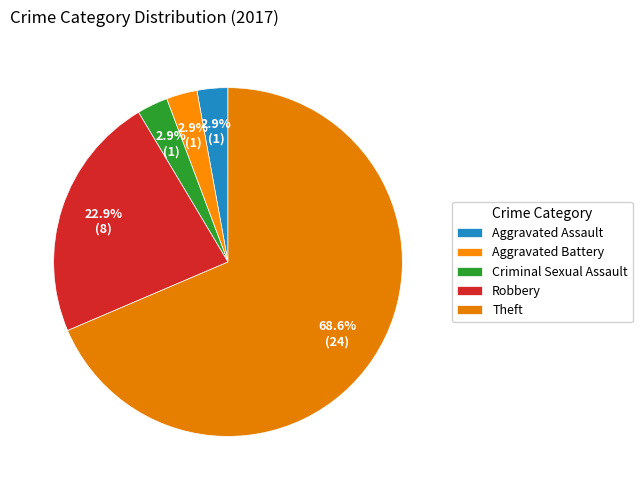

Is the sum of Theft and Aggravated Assault greater than half?

Yes